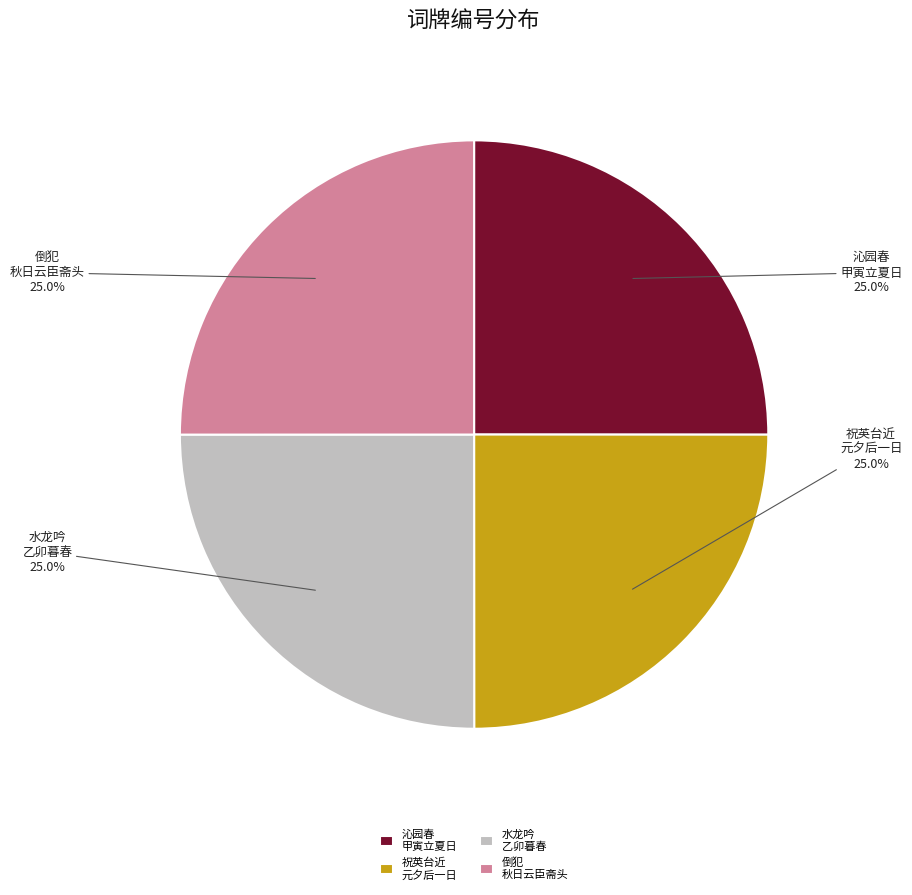

What is the ratio of the value at 沁园春 甲寅立夏日 to the value at 祝英台近 元夕后一日?

1.0